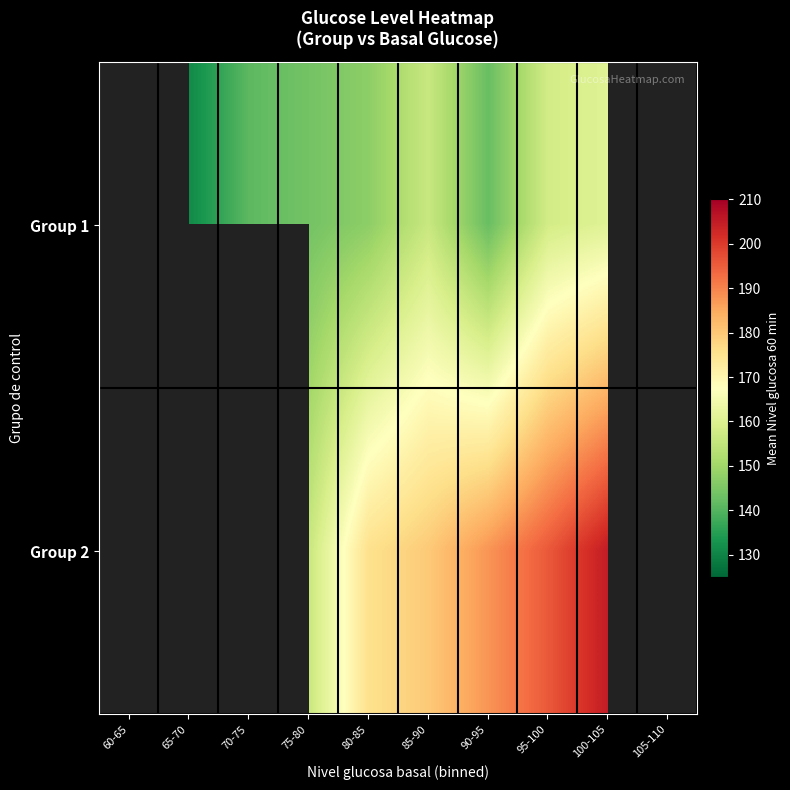

At which category does the chart reach its peak across all series?

100-105